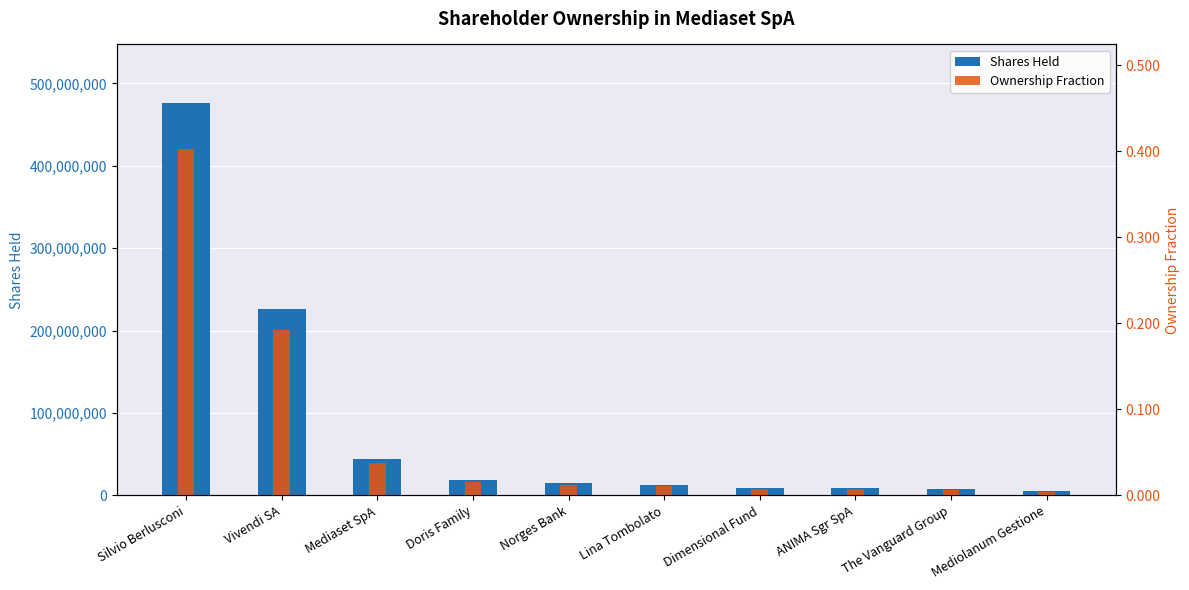

What value does the Ownership Fraction series have at Silvio Berlusconi?

0.4